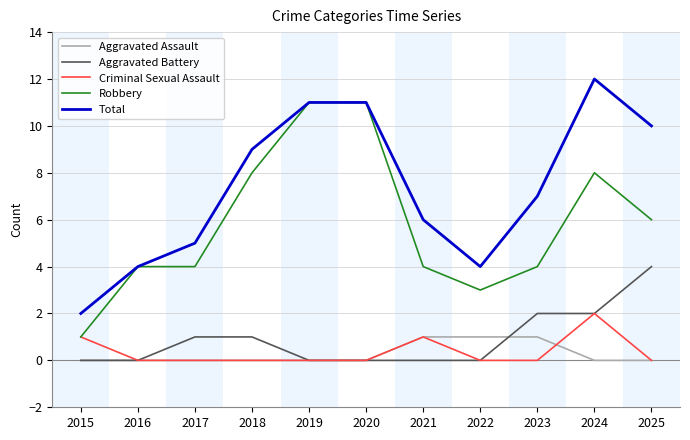

Reading left to right, what are all the values shown in this chart?

Aggravated Assault: 2015=0	2016=0	2017=0	2018=0	2019=0	2020=0	2021=1	2022=1	2023=1	2024=0	2025=0
Aggravated Battery: 2015=0	2016=0	2017=1	2018=1	2019=0	2020=0	2021=0	2022=0	2023=2	2024=2	2025=4
Criminal Sexual Assault: 2015=1	2016=0	2017=0	2018=0	2019=0	2020=0	2021=1	2022=0	2023=0	2024=2	2025=0
Robbery: 2015=1	2016=4	2017=4	2018=8	2019=11	2020=11	2021=4	2022=3	2023=4	2024=8	2025=6
Total: 2015=2	2016=4	2017=5	2018=9	2019=11	2020=11	2021=6	2022=4	2023=7	2024=12	2025=10